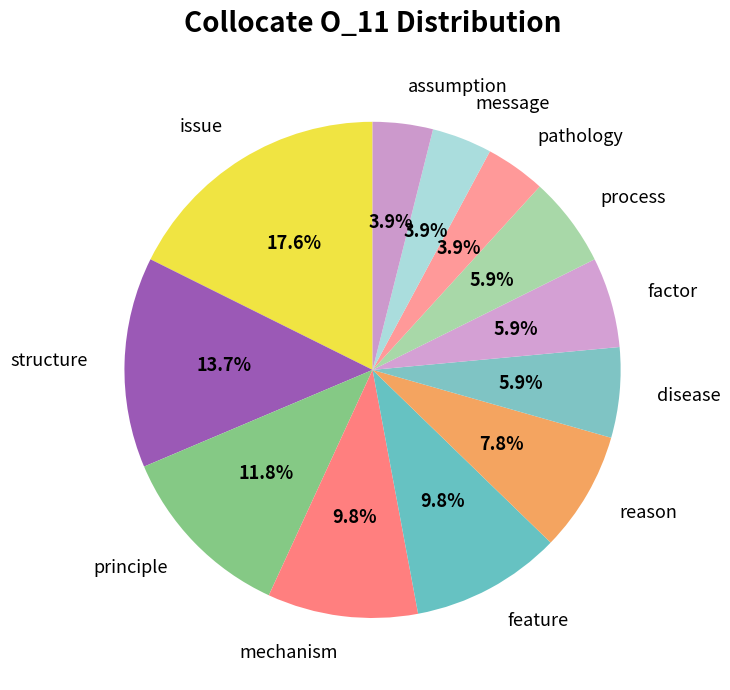

To the nearest percent, what percentage of the pie is message?

4%